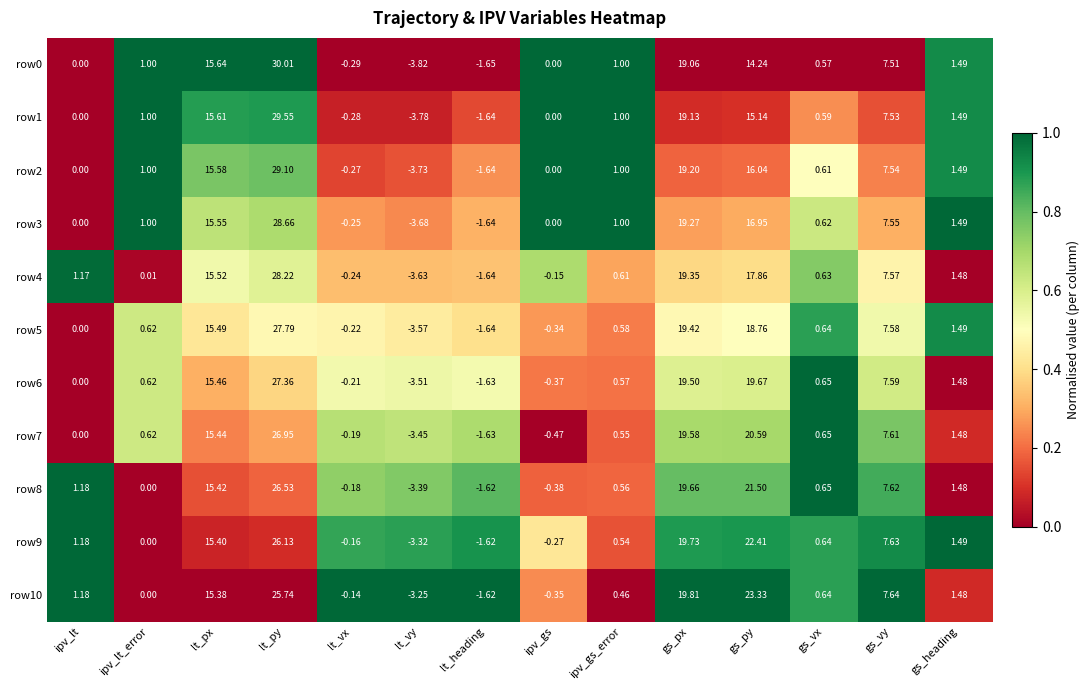

At which label is row9 closest to 11?

gs_vy